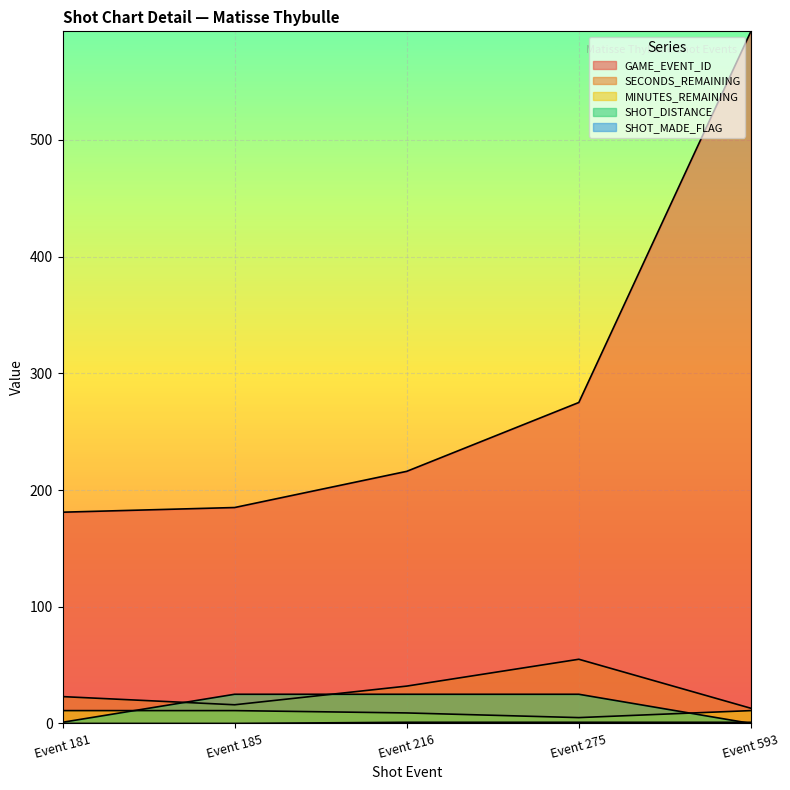

Is the value of SECONDS_REMAINING at Event 593 greater than the value of SHOT_DISTANCE at Event 593?

Yes